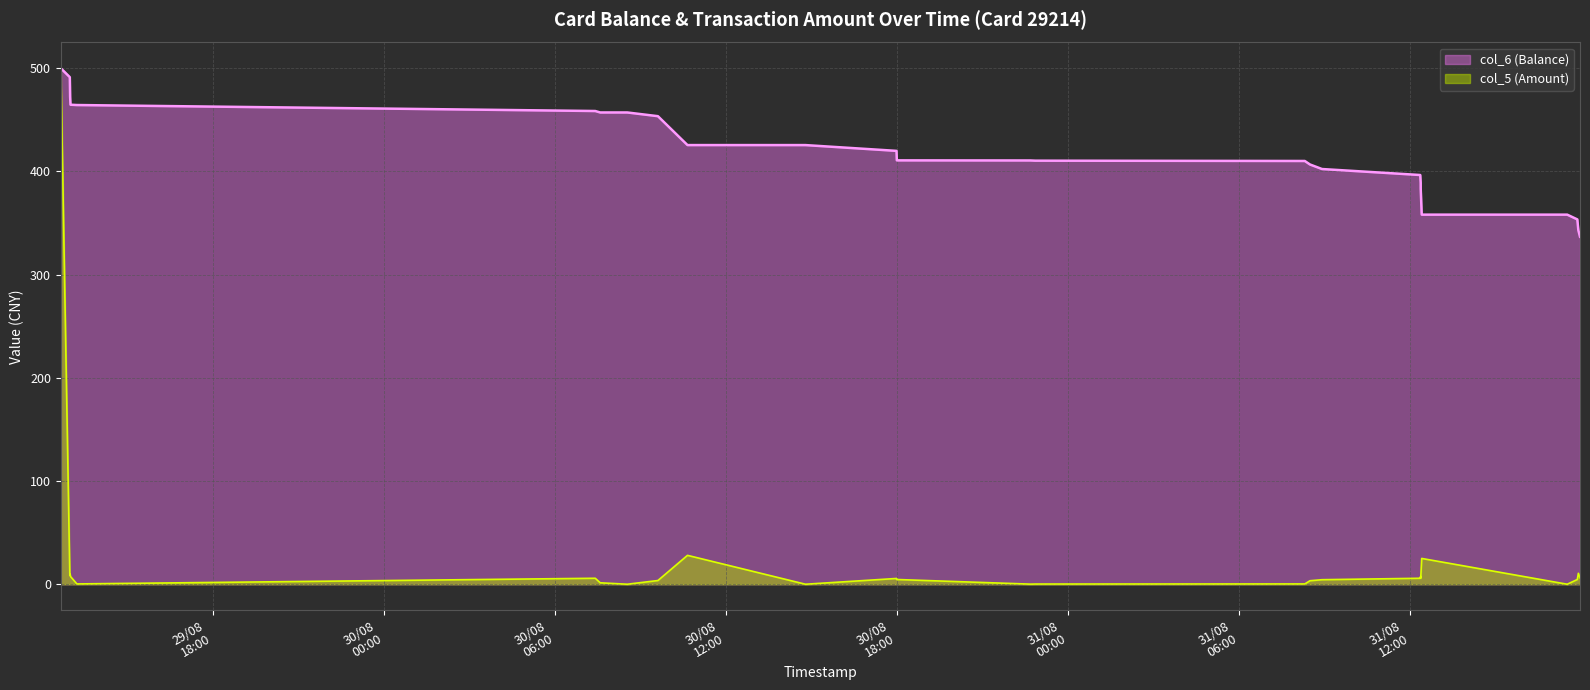

True or false: col_6 (Balance) has a value of 589.4 at 2014/08/31 12:22:18.

False